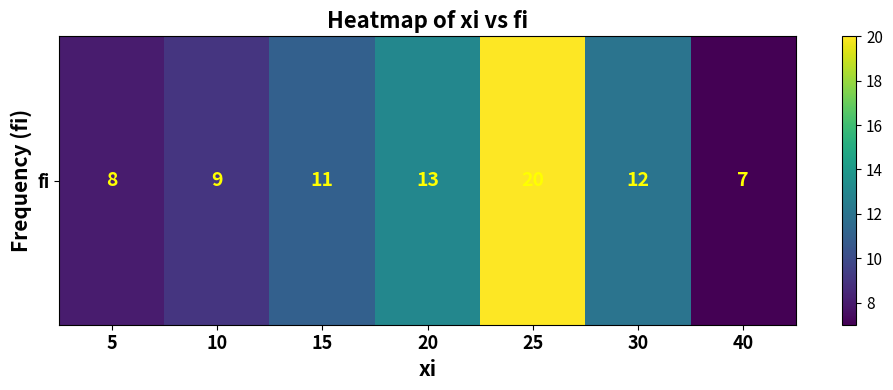

List the labels in order of value, largest first.

25, 20, 30, 15, 10, 5, 40